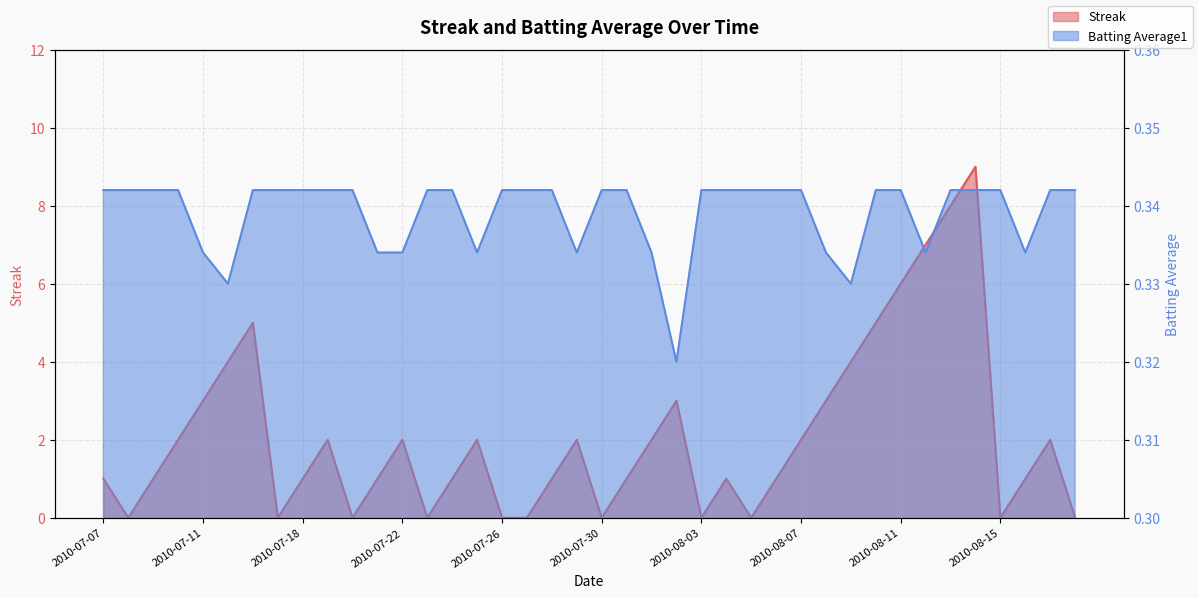

What is the difference between the second highest and minimum values in the Streak series?

8.0